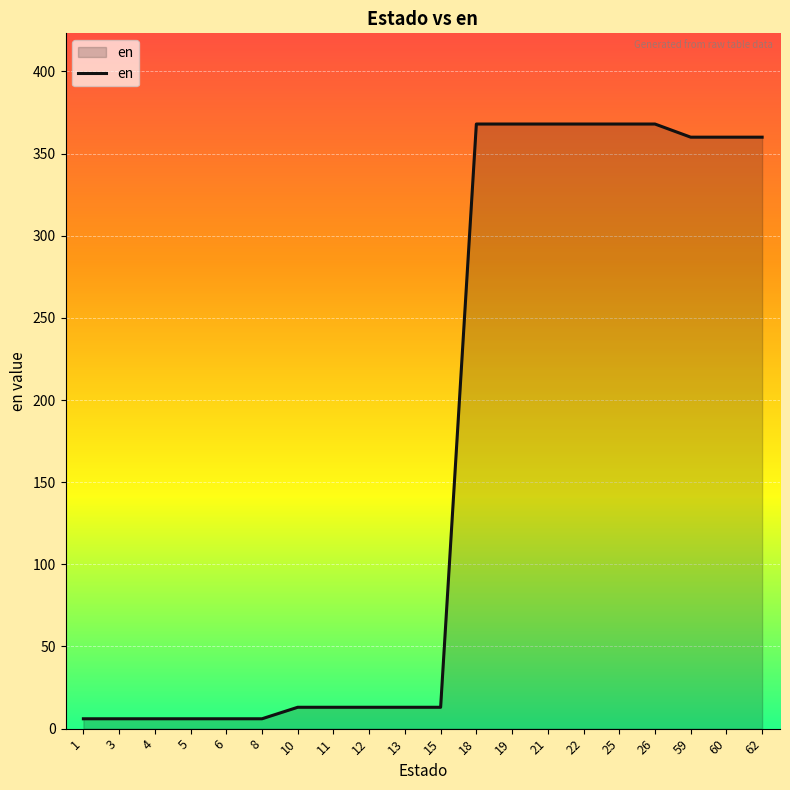

What is the greatest value displayed?

368